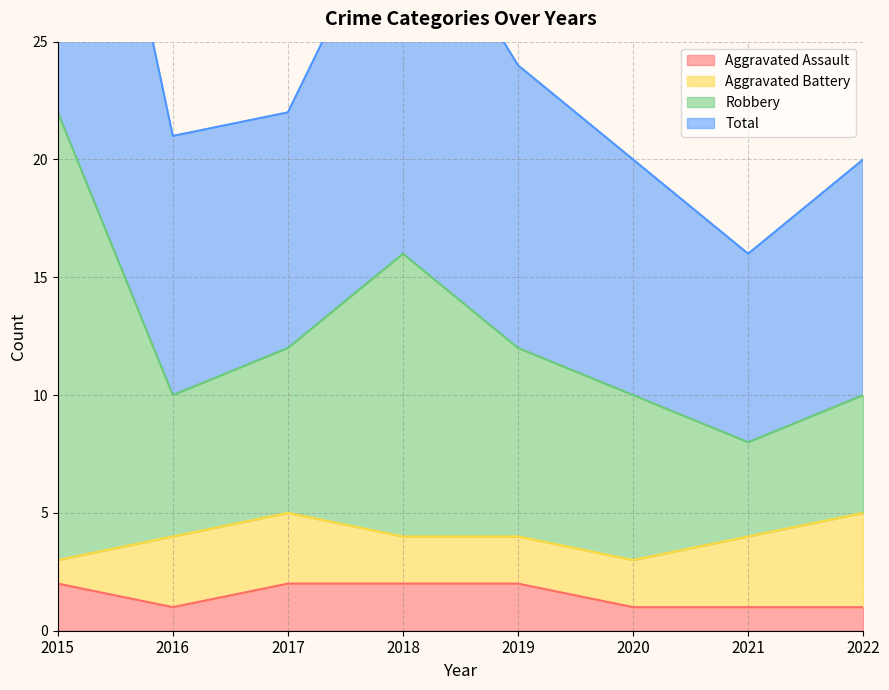

Does the chart have visible grid lines?

Yes